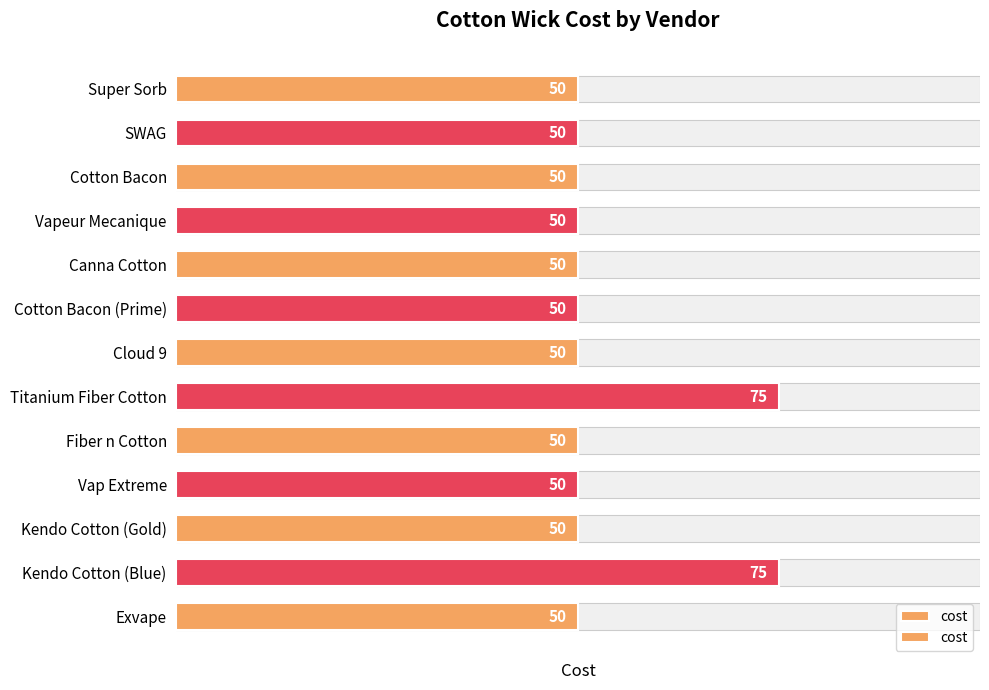

How many distinct data groups are displayed?

1